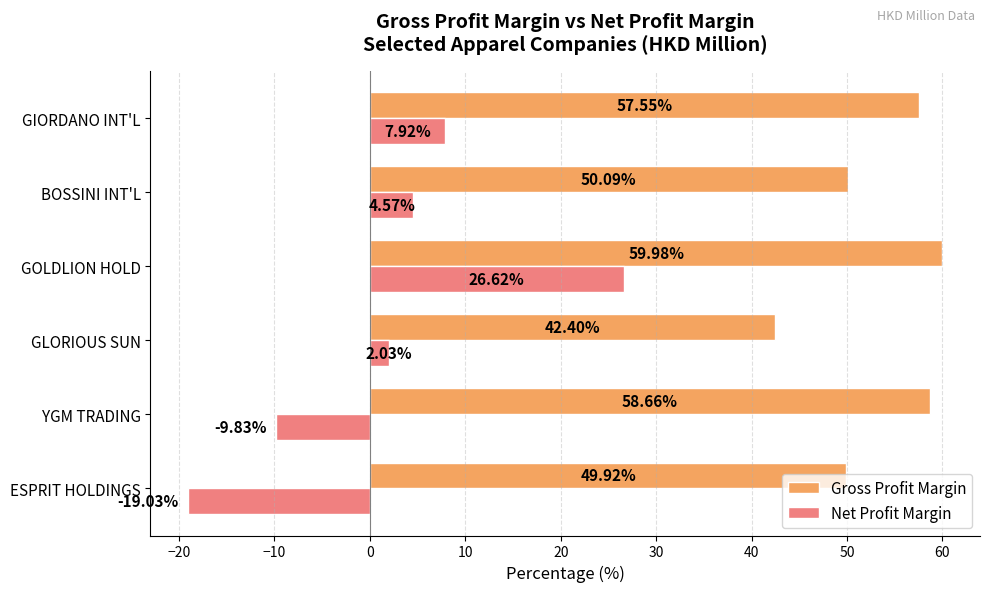

Which series has the largest total across all categories?

Gross Profit Margin